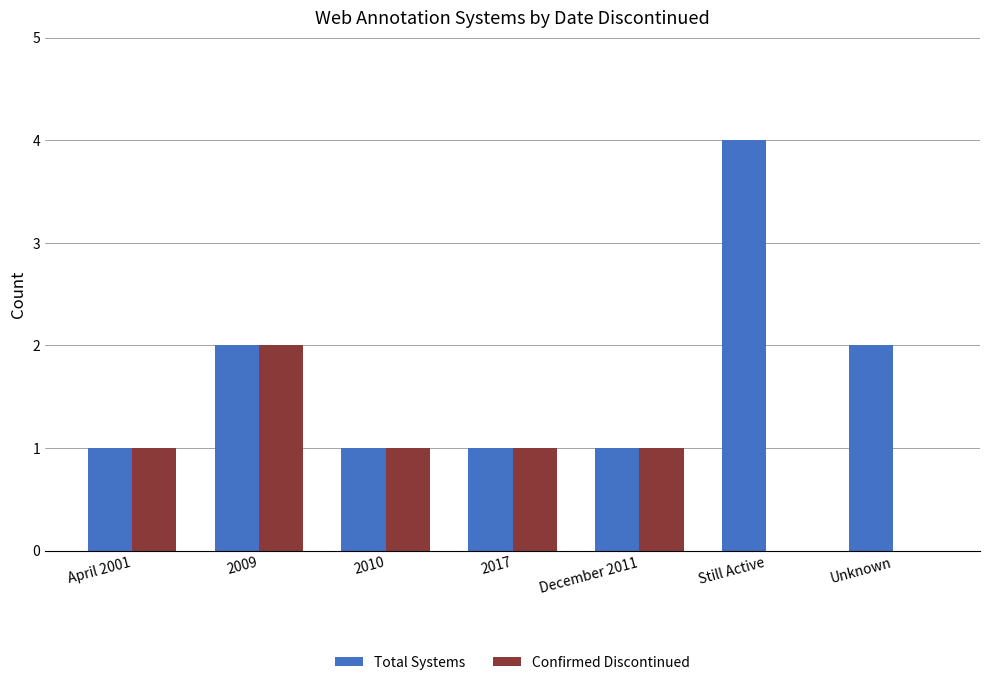

Count the Total Systems values in the range 1 to 2.

6